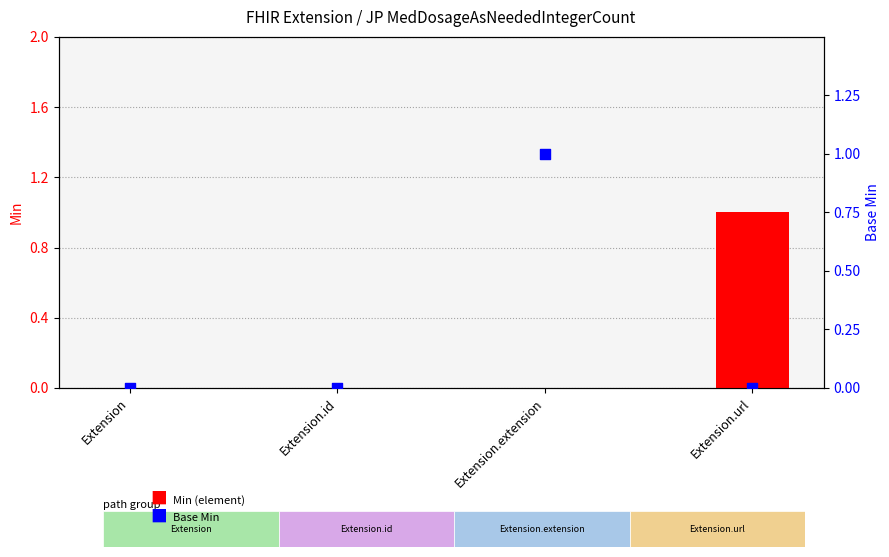

Which series contains the lowest Y value?

Min